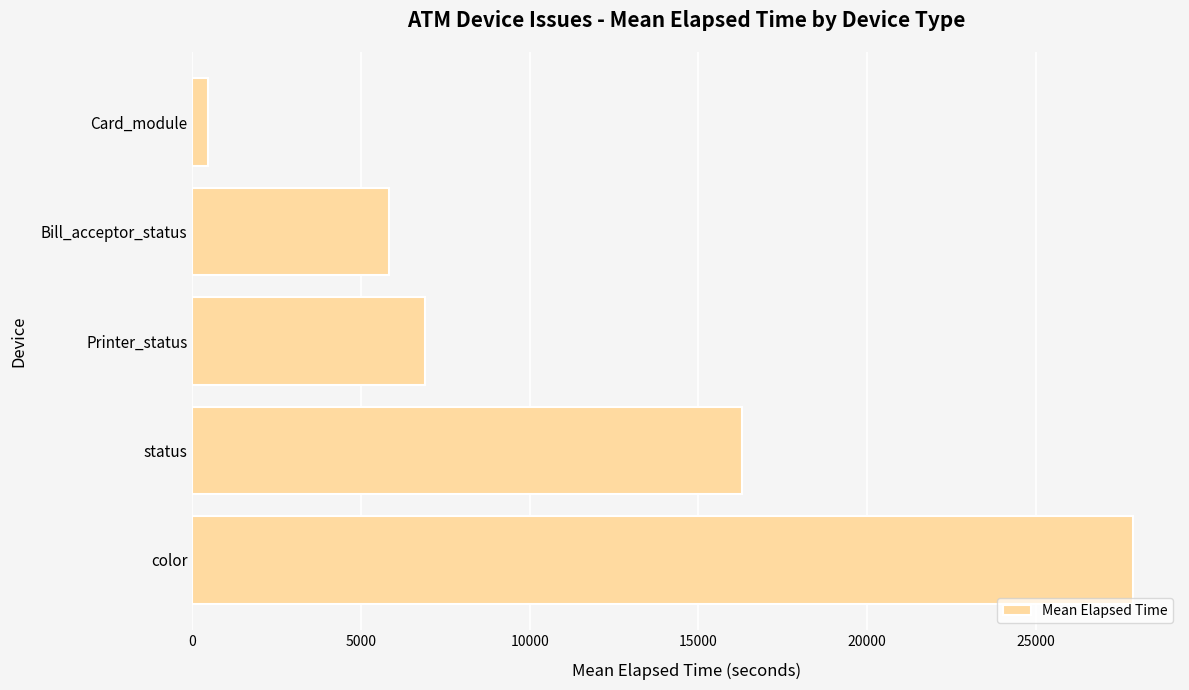

What is the smallest value displayed?

466.0